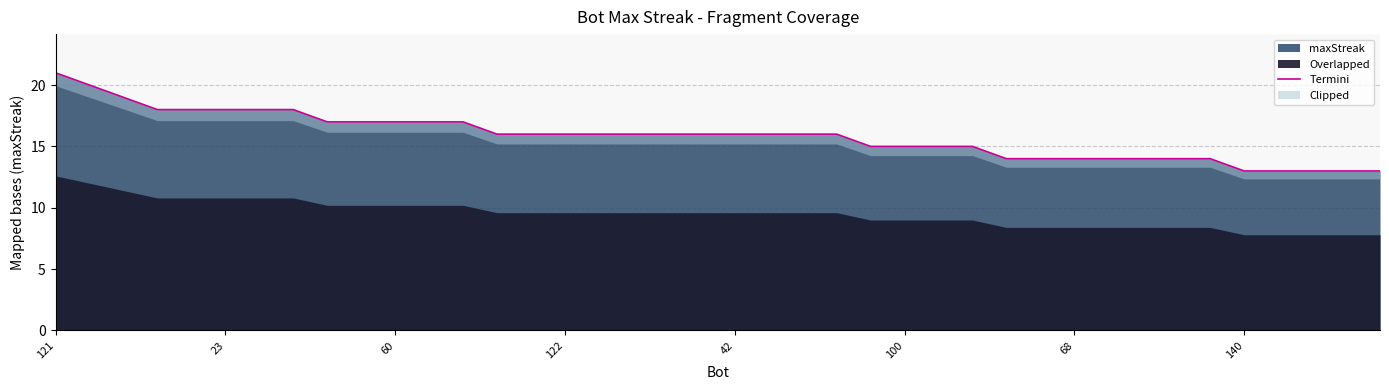

Where is the data nearest to the value 17?

8